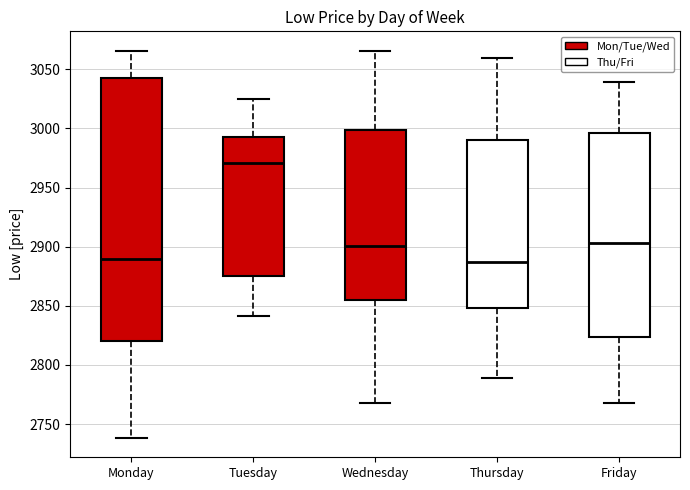

Which box's median line is the highest?

Tuesday